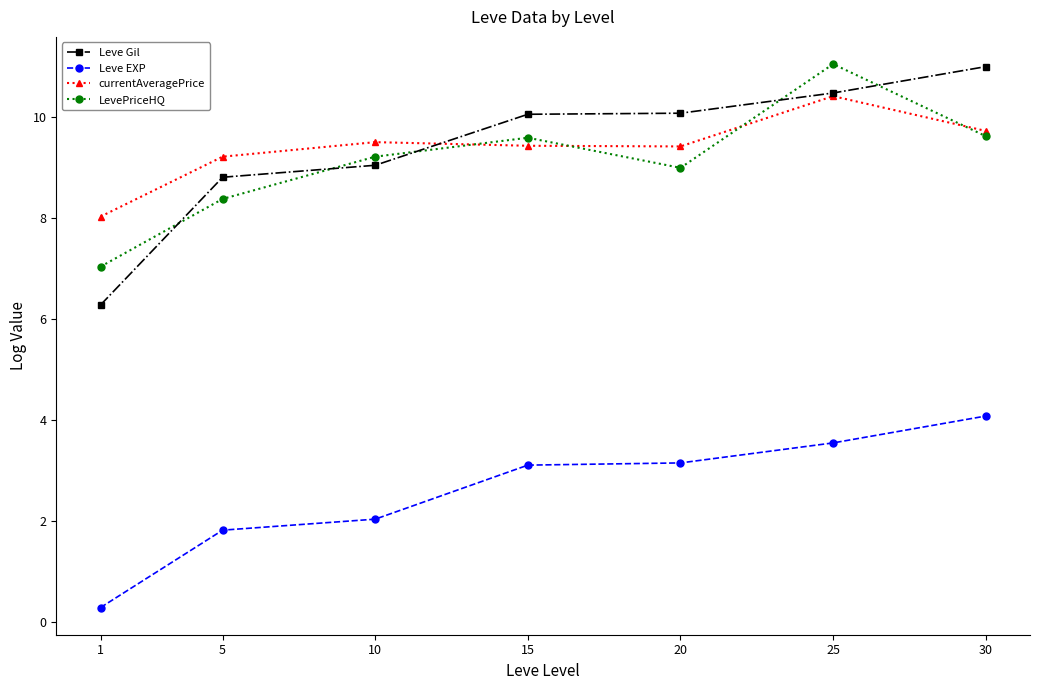

What is the sum of the LevePriceHQ values at 5 and 1?

15.4